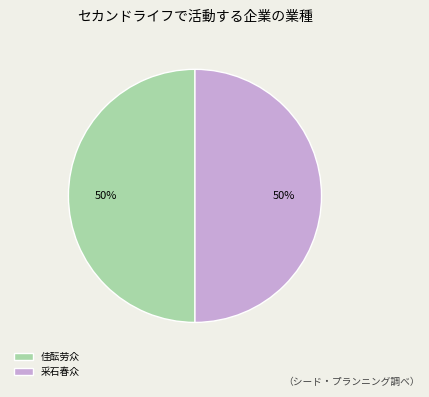

Is the sum of 采石春众 and 佳酝劳众 greater than half?

Yes